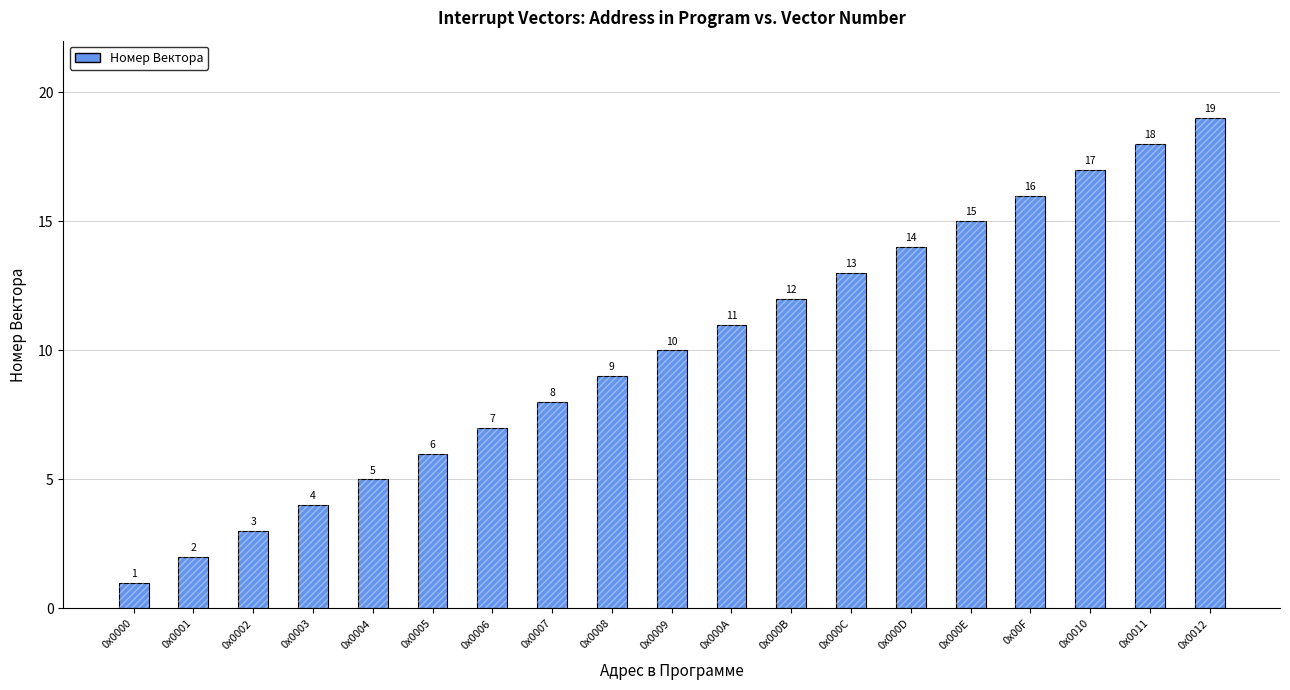

List the labels in order of value, smallest first.

0x0000, 0x0001, 0x0002, 0x0003, 0x0004, 0x0005, 0x0006, 0x0007, 0x0008, 0x0009, 0x000A, 0x000B, 0x000C, 0x000D, 0x000E, 0x00F, 0x0010, 0x0011, 0x0012